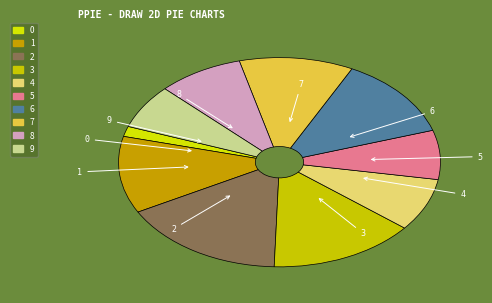

Is it true that 8 is 3% of the pie?

False